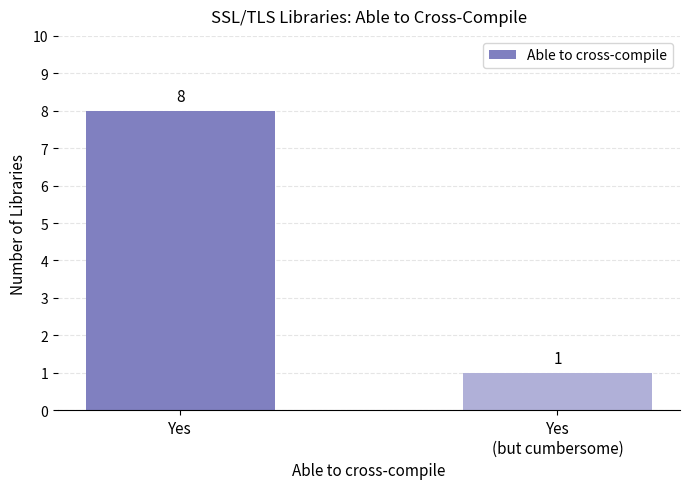

Are the bars horizontal?

No